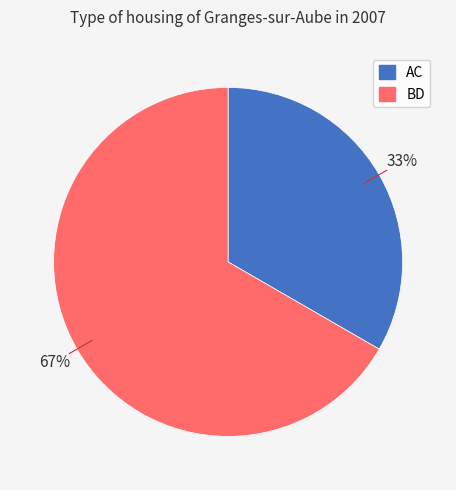

Rank the categories by value from highest to lowest.

BD, AC